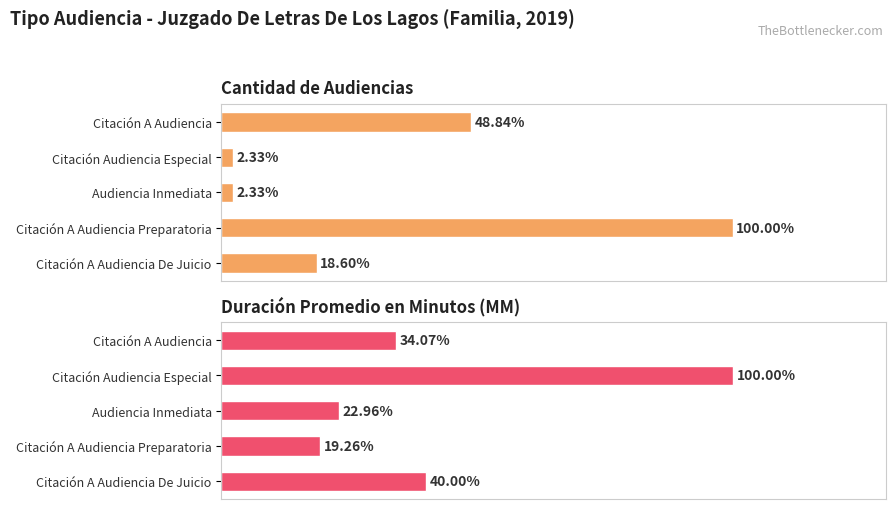

Does the chart contain any negative values?

No